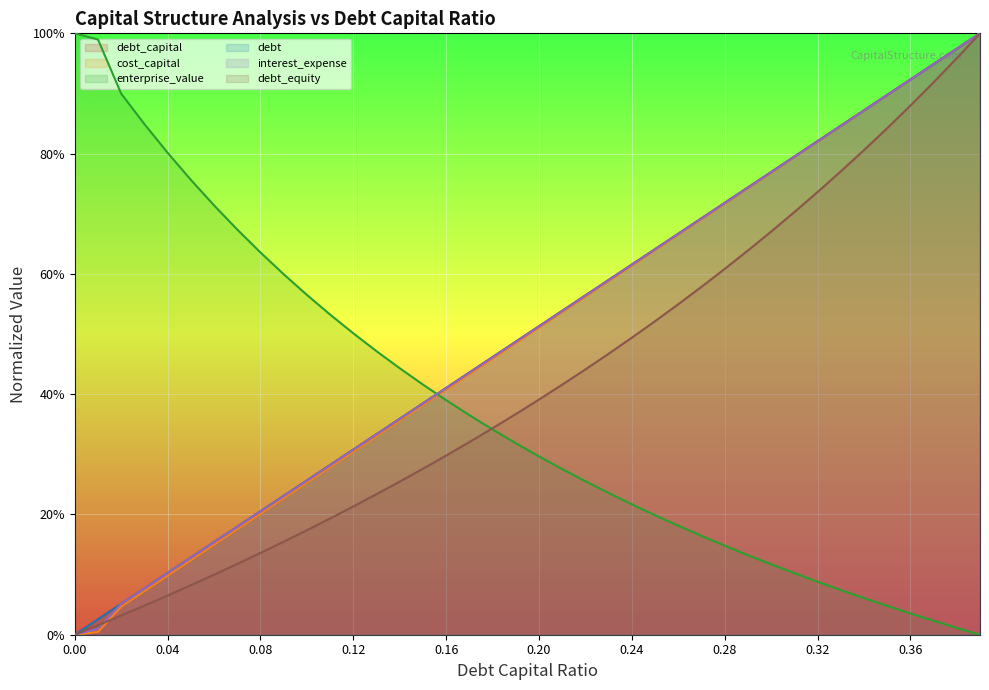

Reading right to left, extract all data points from this chart.

debt_capital: 0.39=1.0	0.38=1.0	0.37=0.9	0.36=0.9	0.35=0.9	0.34=0.9	0.33=0.8	0.32=0.8	0.31=0.8	0.3=0.8	0.29=0.7	0.28=0.7	0.27=0.7	0.26=0.7	0.25=0.6	0.24=0.6	0.23=0.6	0.22=0.6	0.21=0.5	0.2=0.5	0.19=0.5	0.18=0.5	0.17=0.4	0.16=0.4	0.15=0.4	0.14=0.4	0.13=0.3	0.12=0.3	0.11=0.3	0.1=0.3	0.09=0.2	0.08=0.2	0.07=0.2	0.06=0.2	0.05=0.1	0.04=0.1	0.03=0.1	0.02=0.1	0.01=0.0	0.0=0.0
cost_capital: 0.39=1.0	0.38=1.0	0.37=0.9	0.36=0.9	0.35=0.9	0.34=0.9	0.33=0.8	0.32=0.8	0.31=0.8	0.3=0.8	0.29=0.7	0.28=0.7	0.27=0.7	0.26=0.7	0.25=0.6	0.24=0.6	0.23=0.6	0.22=0.6	0.21=0.5	0.2=0.5	0.19=0.5	0.18=0.5	0.17=0.4	0.16=0.4	0.15=0.4	0.14=0.4	0.13=0.3	0.12=0.3	0.11=0.3	0.1=0.3	0.09=0.2	0.08=0.2	0.07=0.2	0.06=0.1	0.05=0.1	0.04=0.1	0.03=0.1	0.02=0.0	0.01=0.0	0.0=0.0
enterprise_value: 0.39=0.0	0.38=0.0	0.37=0.0	0.36=0.0	0.35=0.0	0.34=0.1	0.33=0.1	0.32=0.1	0.31=0.1	0.3=0.1	0.29=0.1	0.28=0.1	0.27=0.2	0.26=0.2	0.25=0.2	0.24=0.2	0.23=0.2	0.22=0.3	0.21=0.3	0.2=0.3	0.19=0.3	0.18=0.3	0.17=0.4	0.16=0.4	0.15=0.4	0.14=0.4	0.13=0.5	0.12=0.5	0.11=0.5	0.1=0.6	0.09=0.6	0.08=0.6	0.07=0.7	0.06=0.7	0.05=0.8	0.04=0.8	0.03=0.8	0.02=0.9	0.01=1.0	0.0=1.0
debt: 0.39=1.0	0.38=1.0	0.37=0.9	0.36=0.9	0.35=0.9	0.34=0.9	0.33=0.8	0.32=0.8	0.31=0.8	0.3=0.8	0.29=0.7	0.28=0.7	0.27=0.7	0.26=0.7	0.25=0.6	0.24=0.6	0.23=0.6	0.22=0.6	0.21=0.5	0.2=0.5	0.19=0.5	0.18=0.5	0.17=0.4	0.16=0.4	0.15=0.4	0.14=0.4	0.13=0.3	0.12=0.3	0.11=0.3	0.1=0.3	0.09=0.2	0.08=0.2	0.07=0.2	0.06=0.2	0.05=0.1	0.04=0.1	0.03=0.1	0.02=0.1	0.01=0.0	0.0=0.0
interest_expense: 0.39=1.0	0.38=1.0	0.37=0.9	0.36=0.9	0.35=0.9	0.34=0.9	0.33=0.8	0.32=0.8	0.31=0.8	0.3=0.8	0.29=0.7	0.28=0.7	0.27=0.7	0.26=0.7	0.25=0.6	0.24=0.6	0.23=0.6	0.22=0.6	0.21=0.5	0.2=0.5	0.19=0.5	0.18=0.5	0.17=0.4	0.16=0.4	0.15=0.4	0.14=0.4	0.13=0.3	0.12=0.3	0.11=0.3	0.1=0.3	0.09=0.2	0.08=0.2	0.07=0.2	0.06=0.2	0.05=0.1	0.04=0.1	0.03=0.1	0.02=0.1	0.01=0.0	0.0=0.0
debt_equity: 0.39=1.0	0.38=1.0	0.37=0.9	0.36=0.9	0.35=0.8	0.34=0.8	0.33=0.8	0.32=0.7	0.31=0.7	0.3=0.7	0.29=0.6	0.28=0.6	0.27=0.6	0.26=0.5	0.25=0.5	0.24=0.5	0.23=0.5	0.22=0.4	0.21=0.4	0.2=0.4	0.19=0.4	0.18=0.3	0.17=0.3	0.16=0.3	0.15=0.3	0.14=0.3	0.13=0.2	0.12=0.2	0.11=0.2	0.1=0.2	0.09=0.2	0.08=0.1	0.07=0.1	0.06=0.1	0.05=0.1	0.04=0.1	0.03=0.0	0.02=0.0	0.01=0.0	0.0=0.0